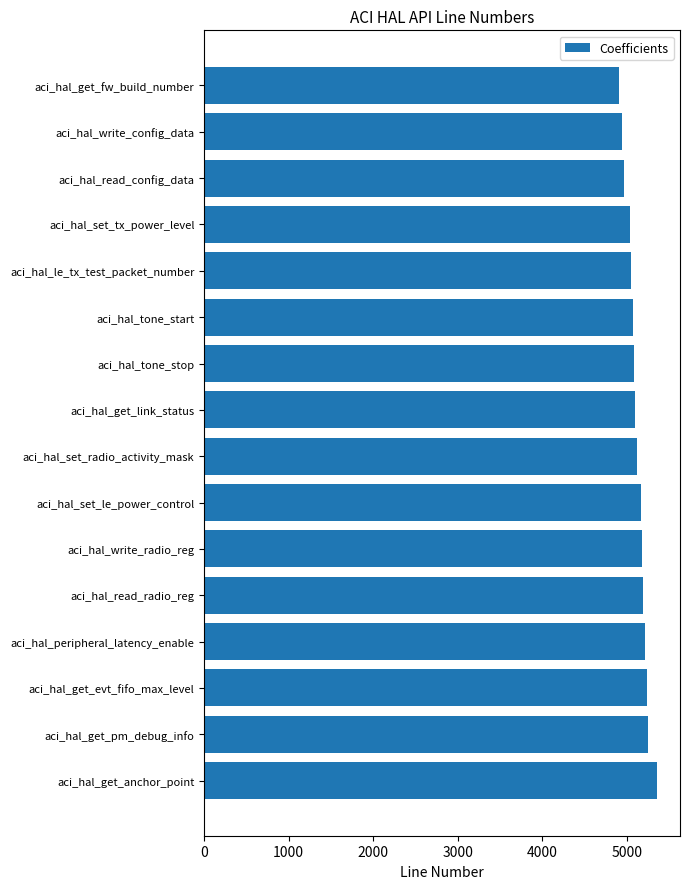

Between aci_hal_write_config_data and aci_hal_get_link_status, which is larger?

aci_hal_get_link_status